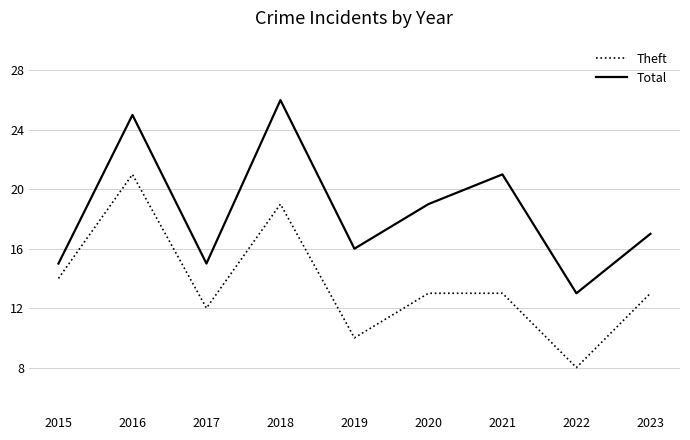

At 2019, list the series in order from largest to smallest.

Total, Theft